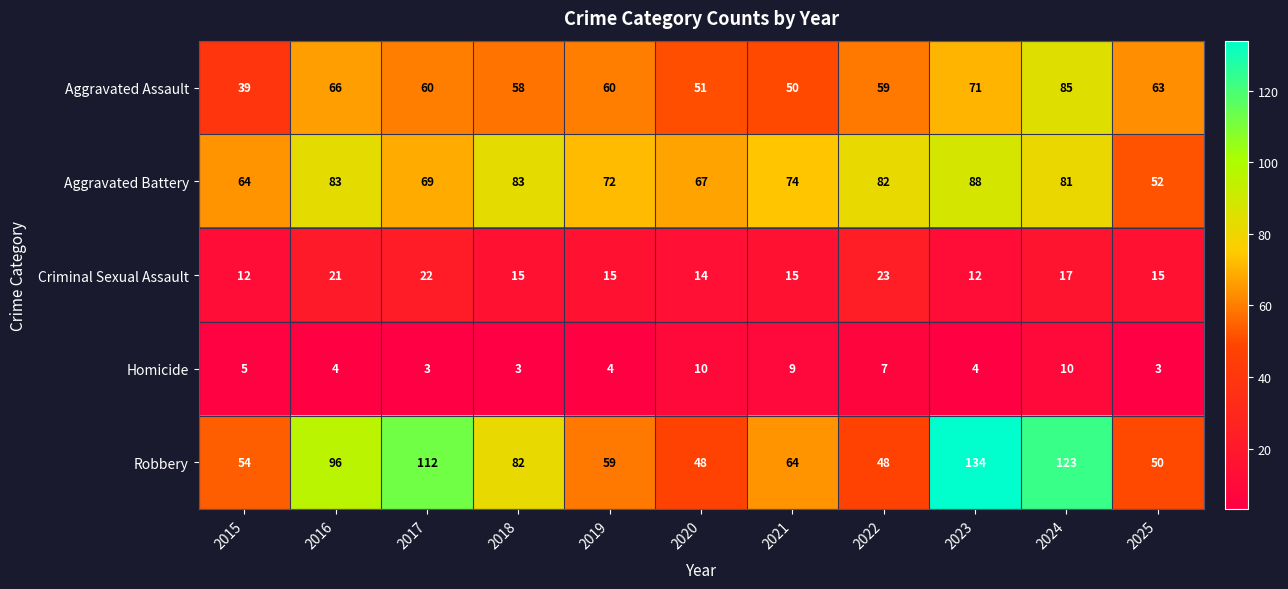

The Criminal Sexual Assault series shows 10 at 2016. True or false?

False